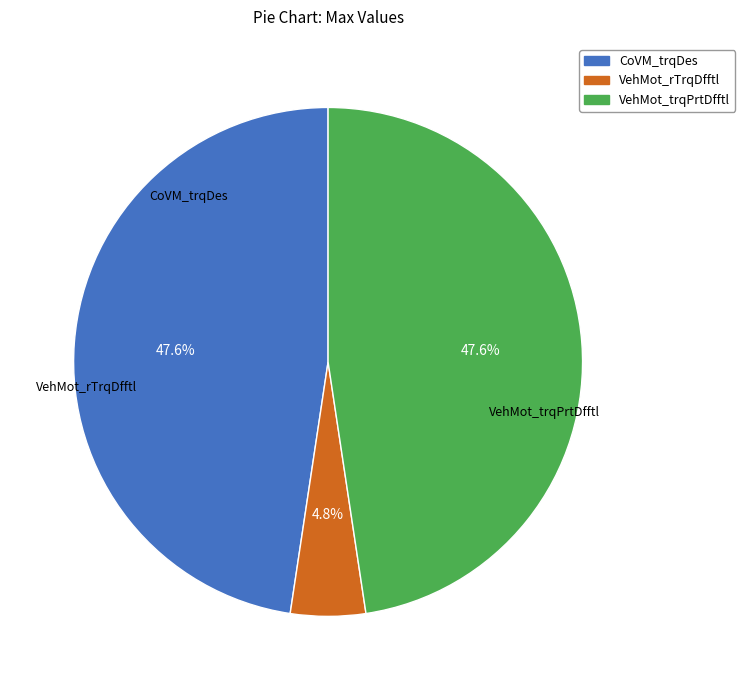

To the nearest percent, what is the difference between the VehMot_trqPrtDfftl and VehMot_rTrqDfftl slice percentages?

43%